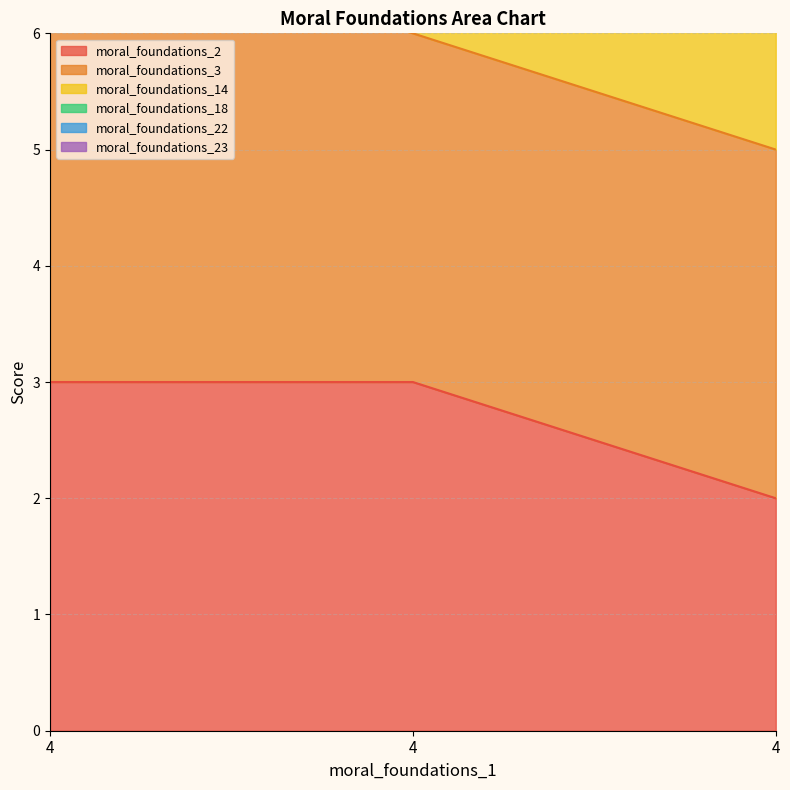

What is the total value across all series at 4?

30